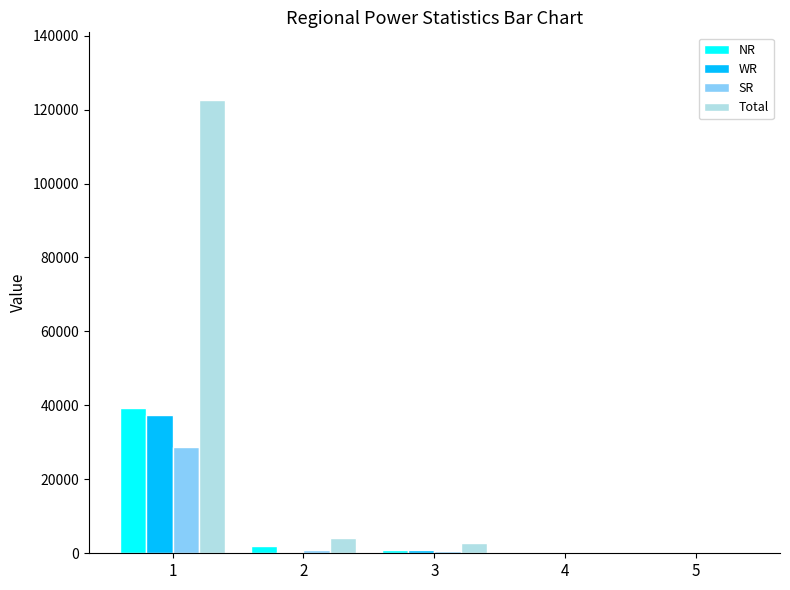

Between 1 and 2, which series saw the biggest shift?

Total